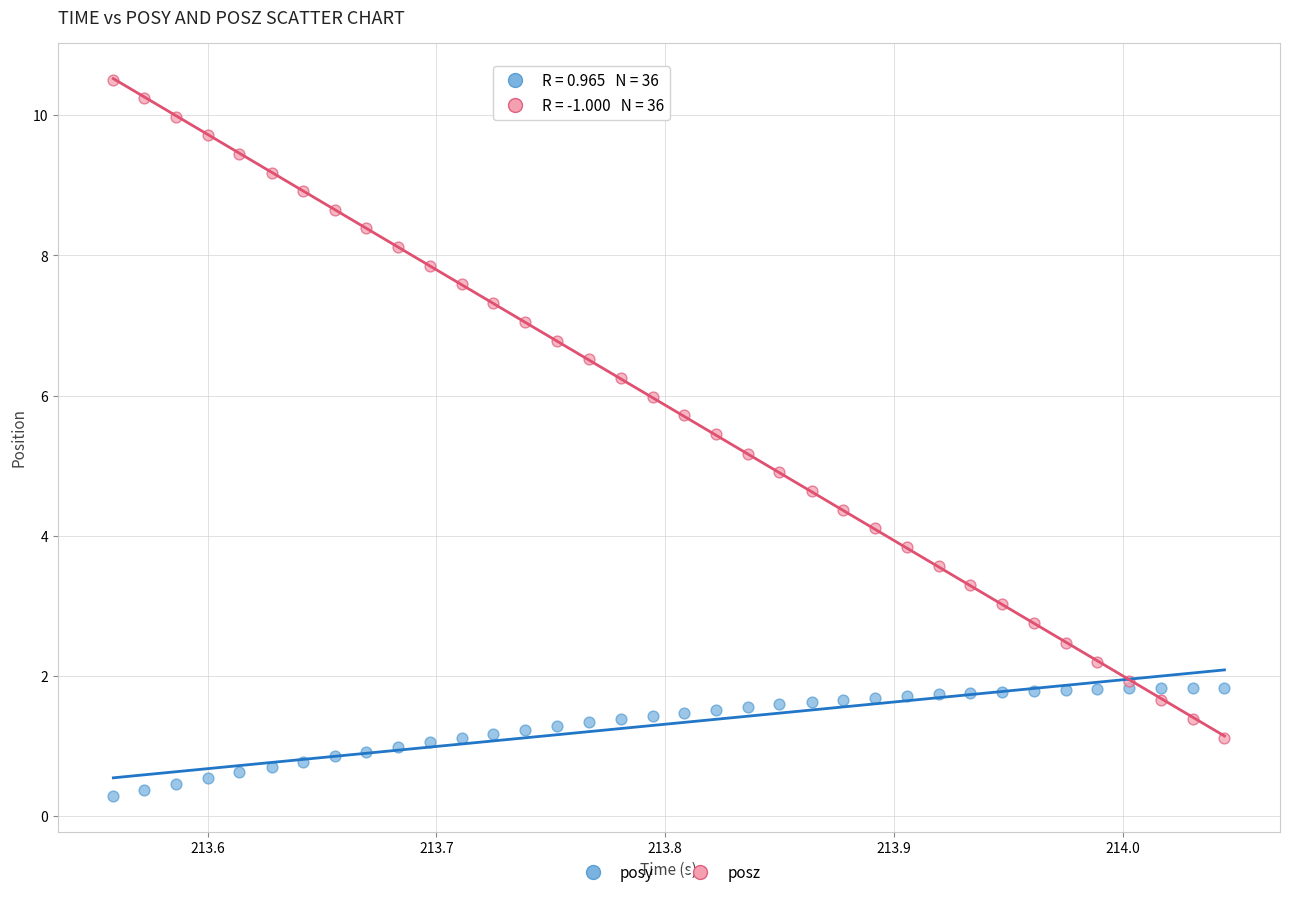

Which series has the widest spread of Y values?

posz